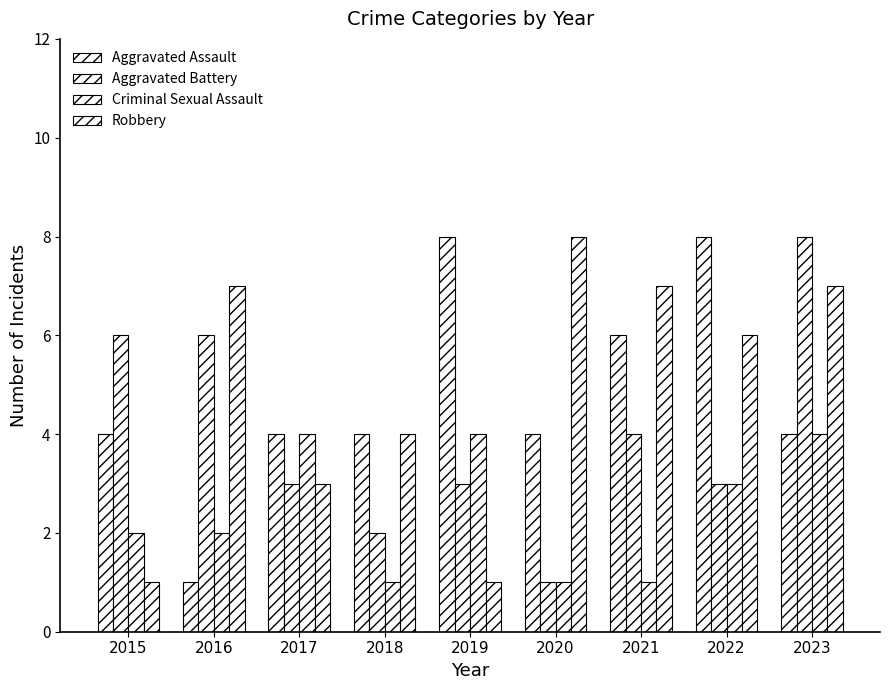

How many distinct data groups are displayed?

4